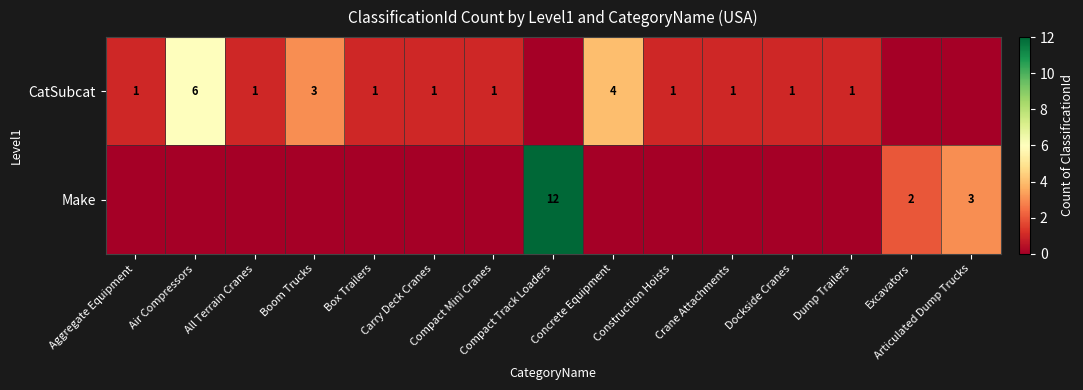

Is it true that Make equals 12 at Compact Track Loaders?

True